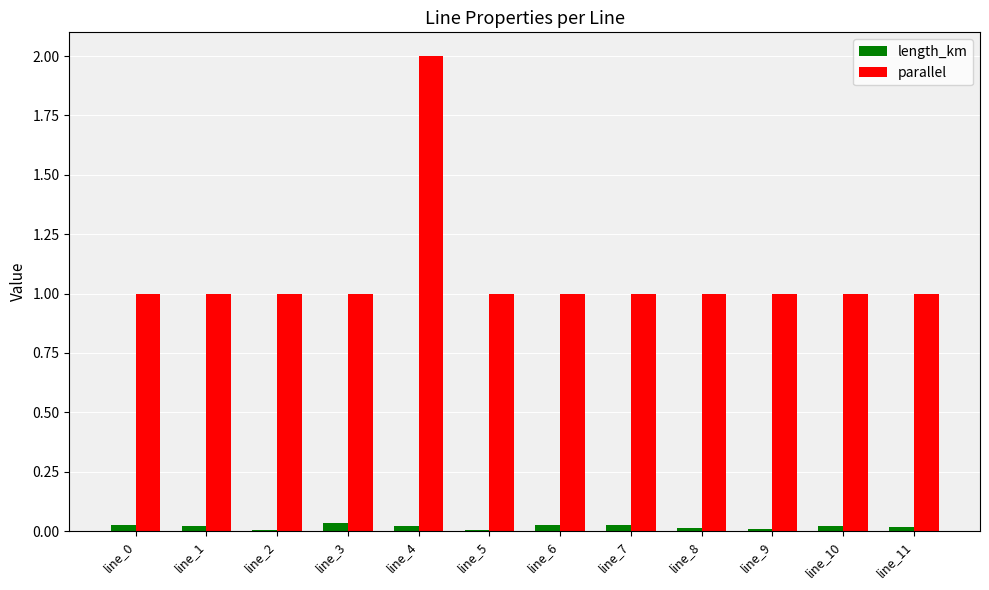

What is the greatest value displayed?

2.0